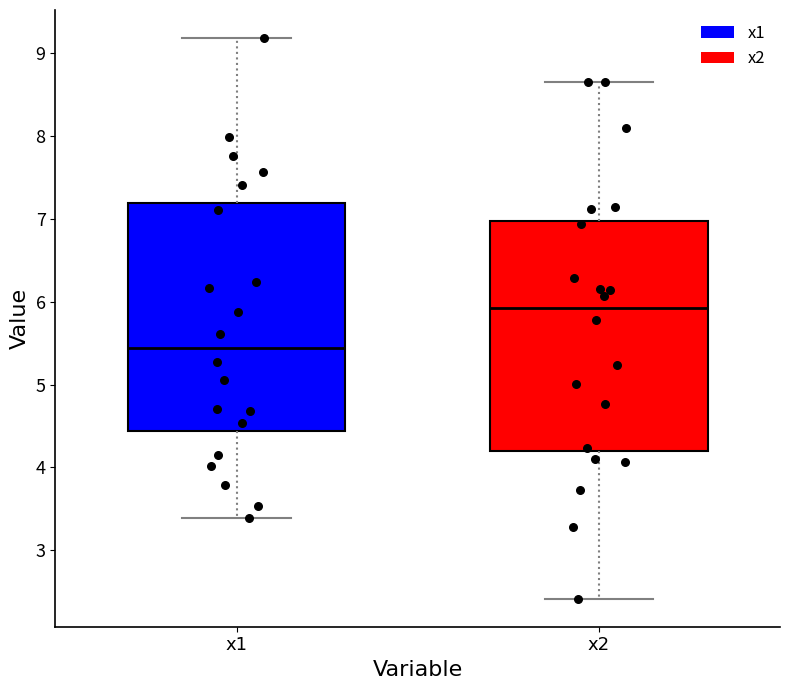

Reading left to right, read every box against the y-axis: the position of its median line, the range the box covers, and the ends of its whiskers. The values are not printed on the chart, so give them approximately, as read against the axis.

x1: median 5.4, box 4.4 to 7.2, whiskers 3.4 to 9.2
x2: median 5.9, box 4.2 to 7.0, whiskers 2.4 to 8.7